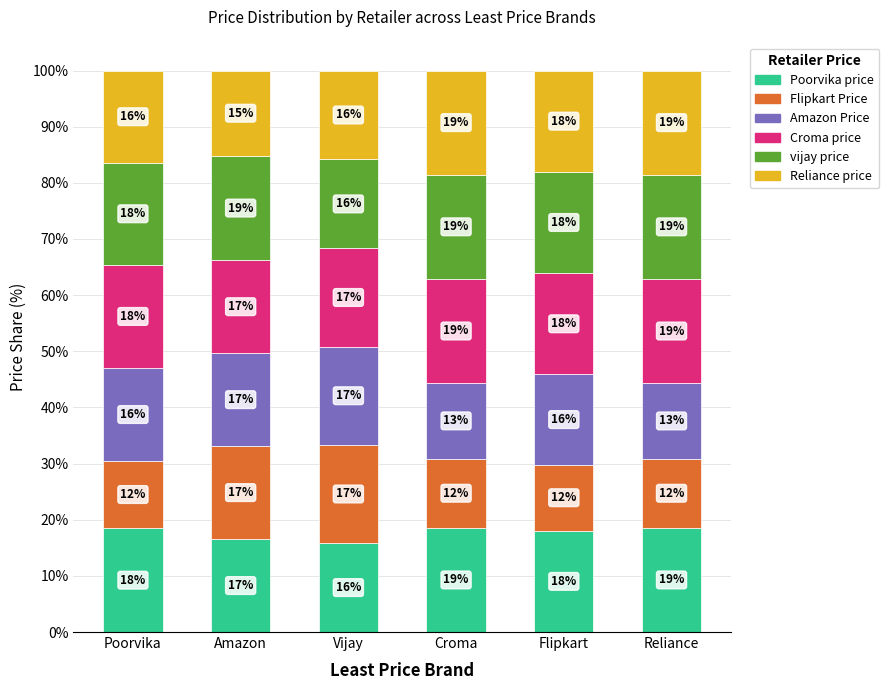

What is the difference between the maximum and minimum values in the Amazon Price series?

4.0